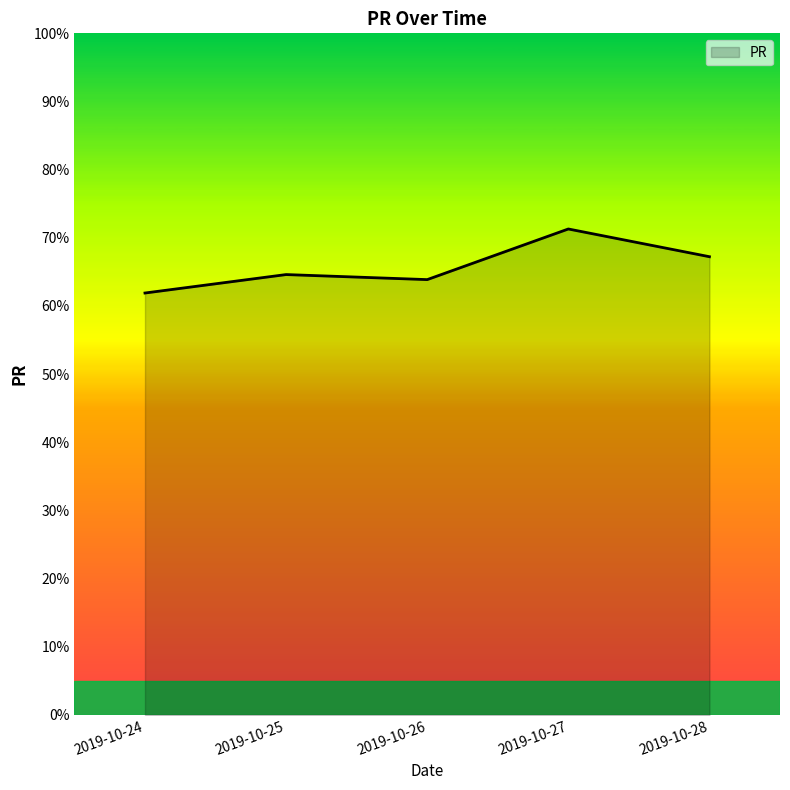

What is the change in value from 2019-10-26 to 2019-10-28?

+3.4